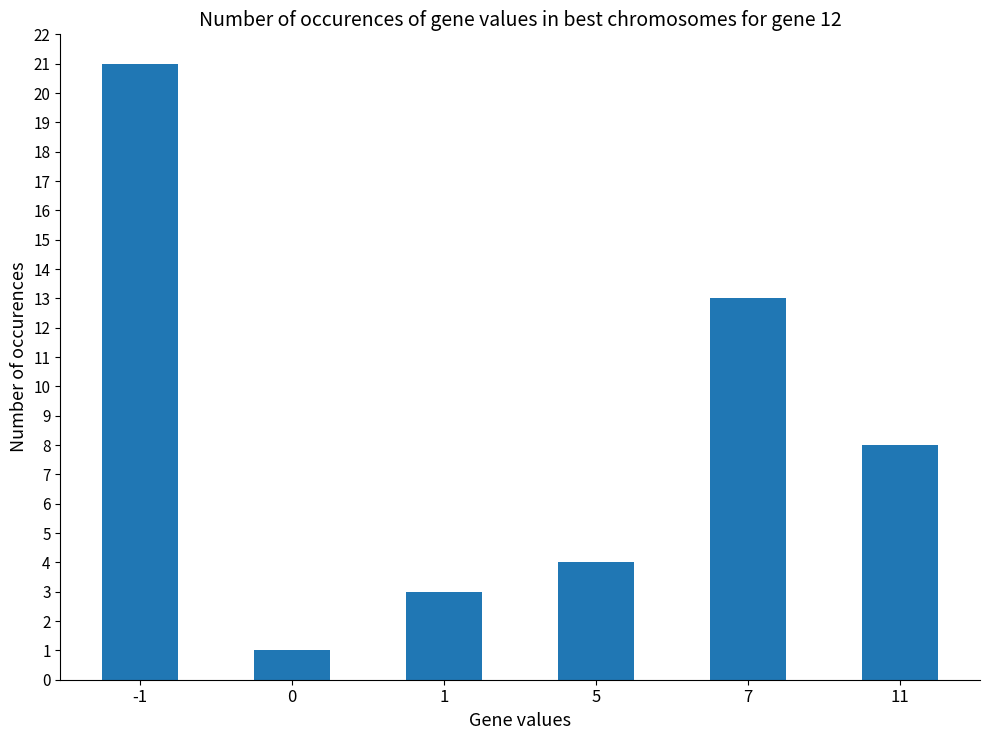

What is the greatest value displayed?

21